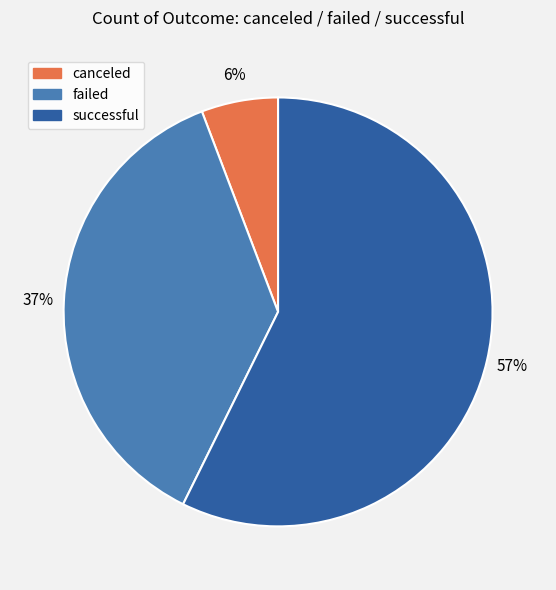

Does any single category account for the majority?

Yes